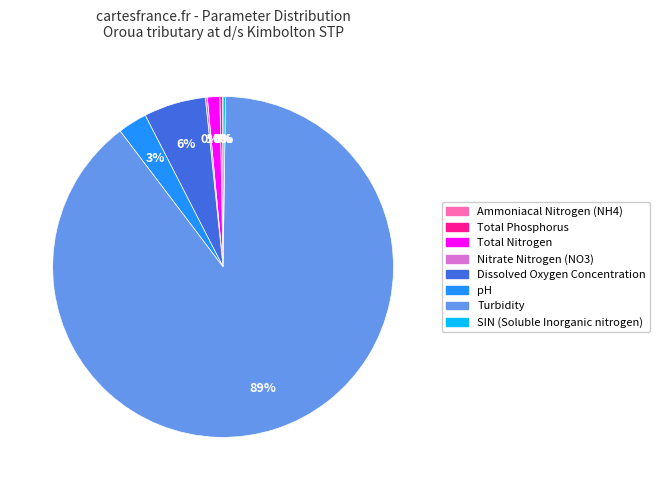

Which category has the biggest portion of the pie?

Turbidity